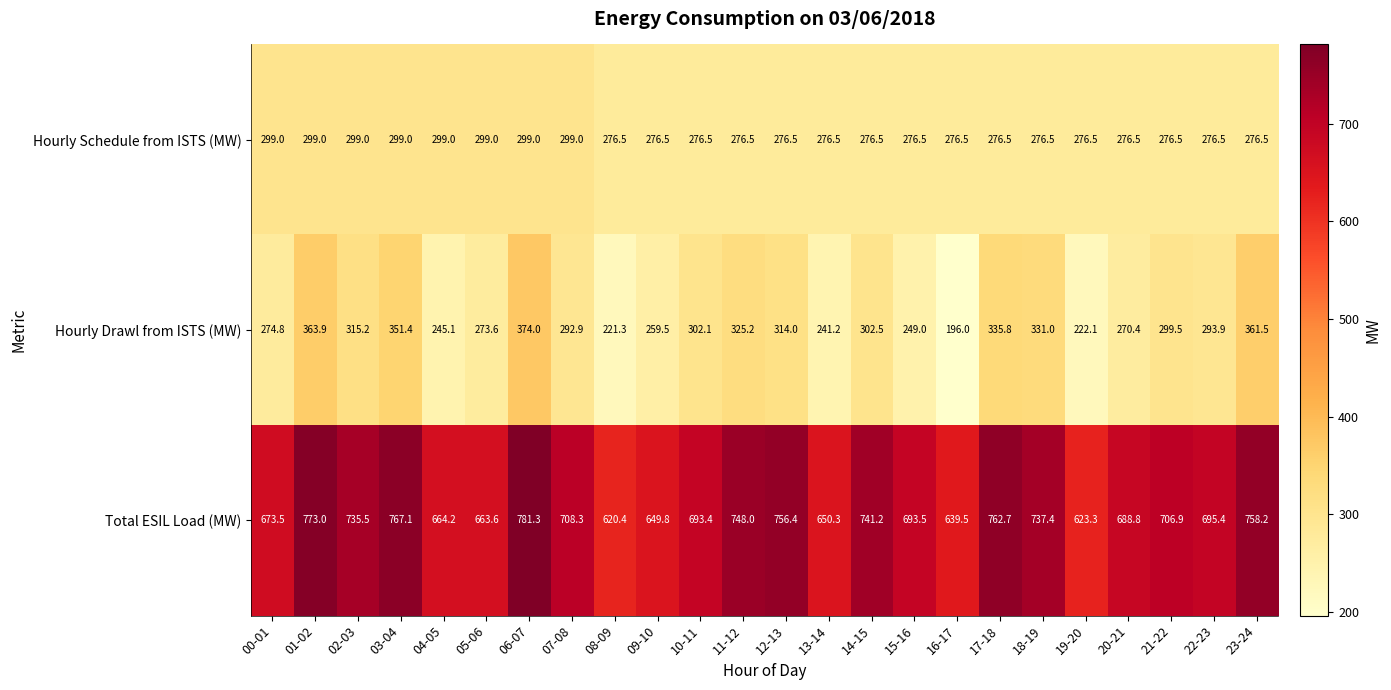

What is the average value of the Hourly Drawl from ISTS (MW) series?

292.3